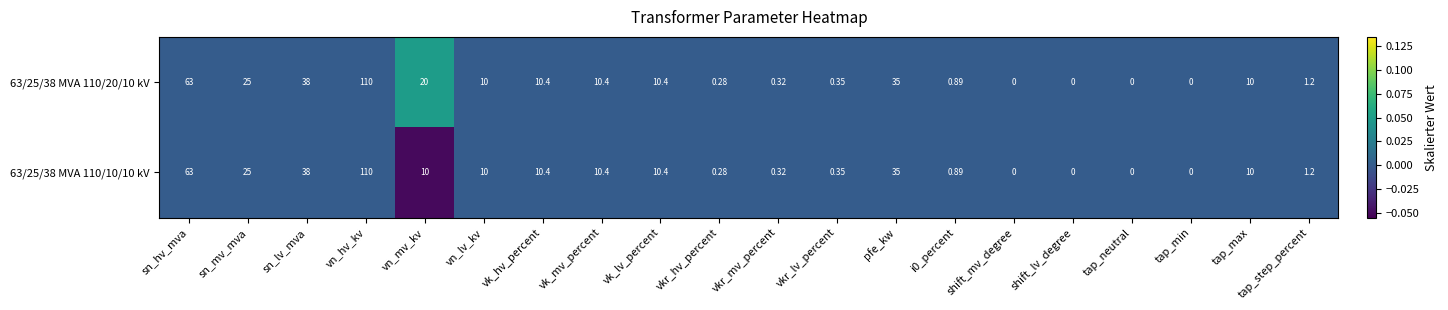

At which category is the sum across all series the highest?

vn_hv_kv